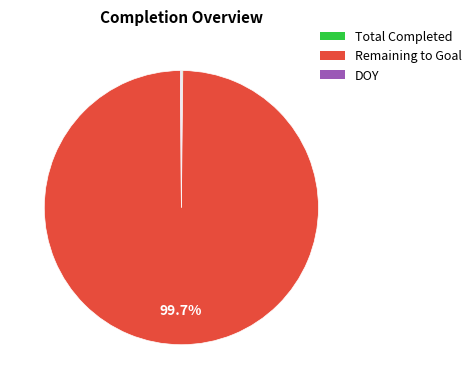

How much of the chart is everything except Remaining to Goal?

0.3%